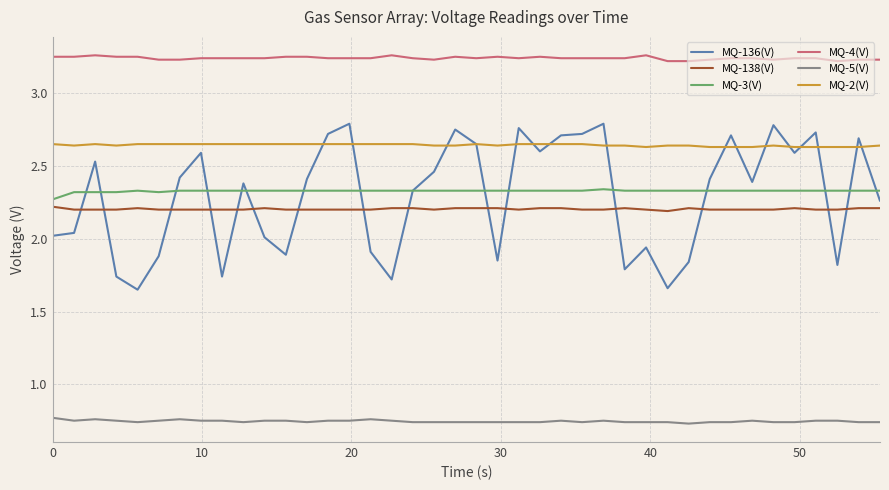

True or false: MQ-2(V) and MQ-138(V) intersect in this chart.

False